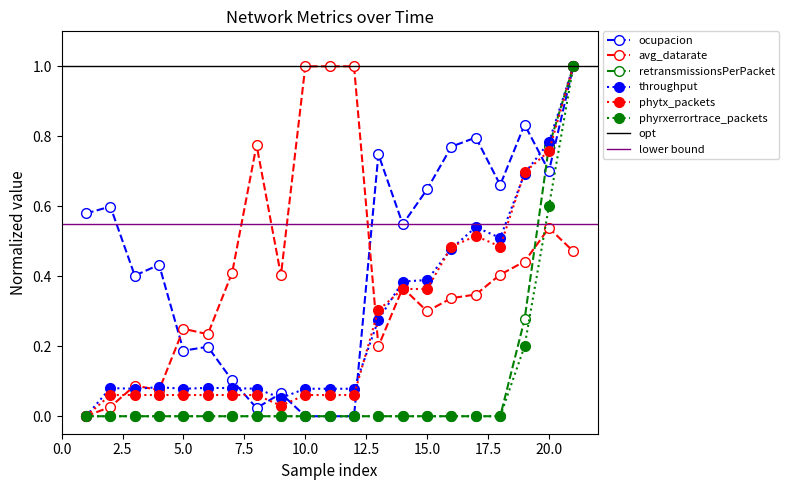

Reading left to right, extract all data points from this chart.

ocupacion: 0.6	0.6	0.4	0.4	0.2	0.2	0.1	0.0	0.1	0.0	0.0	0.0	0.7	0.5	0.6	0.8	0.8	0.7	0.8	0.7	1.0
avg_datarate: 0.0	0.0	0.1	0.1	0.2	0.2	0.4	0.8	0.4	1.0	1.0	1.0	0.2	0.4	0.3	0.3	0.3	0.4	0.4	0.5	0.5
retransmissionsPerPacket: 0.0	0.0	0.0	0.0	0.0	0.0	0.0	0.0	0.0	0.0	0.0	0.0	0.0	0.0	0.0	0.0	0.0	0.0	0.3	0.8	1.0
throughput: 0.0	0.1	0.1	0.1	0.1	0.1	0.1	0.1	0.1	0.1	0.1	0.1	0.3	0.4	0.4	0.5	0.5	0.5	0.7	0.8	1.0
phytx_packets: 0.0	0.1	0.1	0.1	0.1	0.1	0.1	0.1	0.0	0.1	0.1	0.1	0.3	0.4	0.4	0.5	0.5	0.5	0.7	0.8	1.0
phyrxerrortrace_packets: 0.0	0.0	0.0	0.0	0.0	0.0	0.0	0.0	0.0	0.0	0.0	0.0	0.0	0.0	0.0	0.0	0.0	0.0	0.2	0.6	1.0